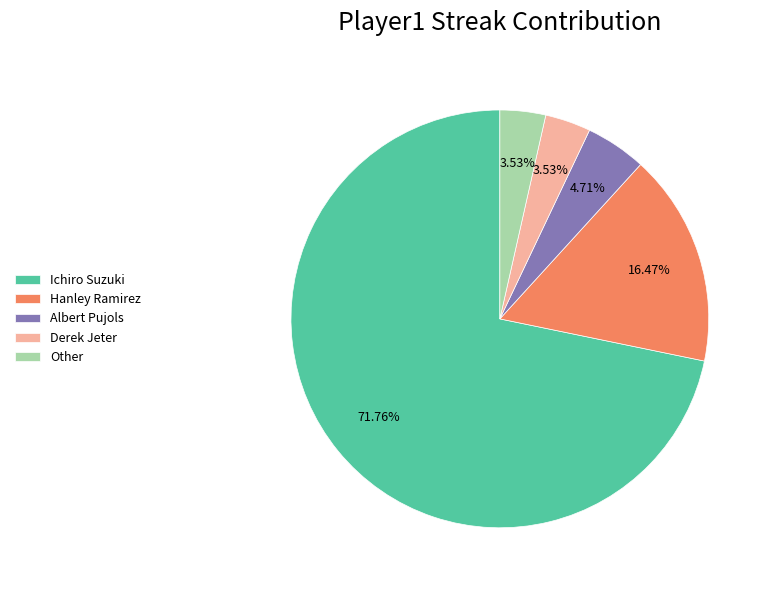

What is the ratio of the value at Other to the value at Derek Jeter?

1.0